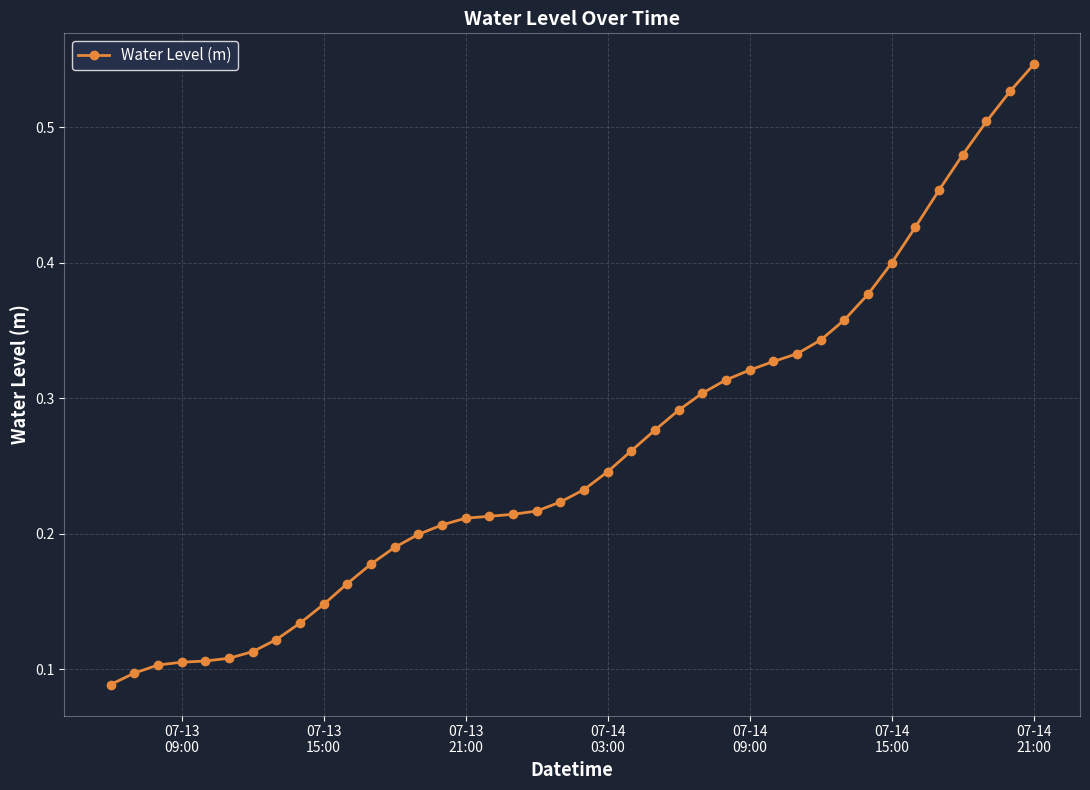

Is this an area chart (filled region under the line)?

No